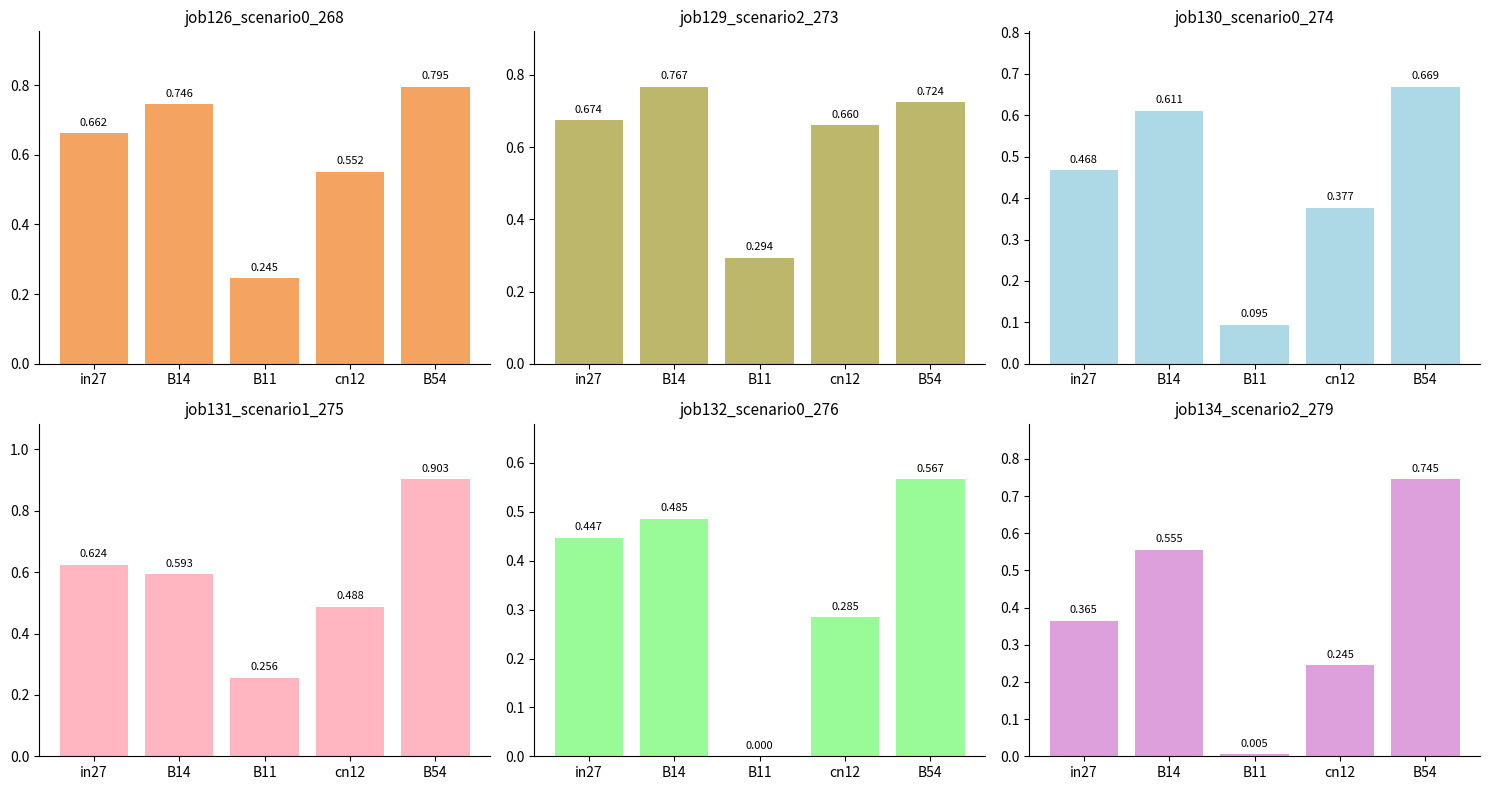

Reading right to left, extract all data points from this chart.

job126_scenario0_268: 0.8	0.6	0.2	0.7	0.7
job129_scenario2_273: 0.7	0.7	0.3	0.8	0.7
job130_scenario0_274: 0.7	0.4	0.1	0.6	0.5
job131_scenario1_275: 0.9	0.5	0.3	0.6	0.6
job132_scenario0_276: 0.6	0.3	0.0	0.5	0.4
job134_scenario2_279: 0.7	0.2	0.0	0.6	0.4